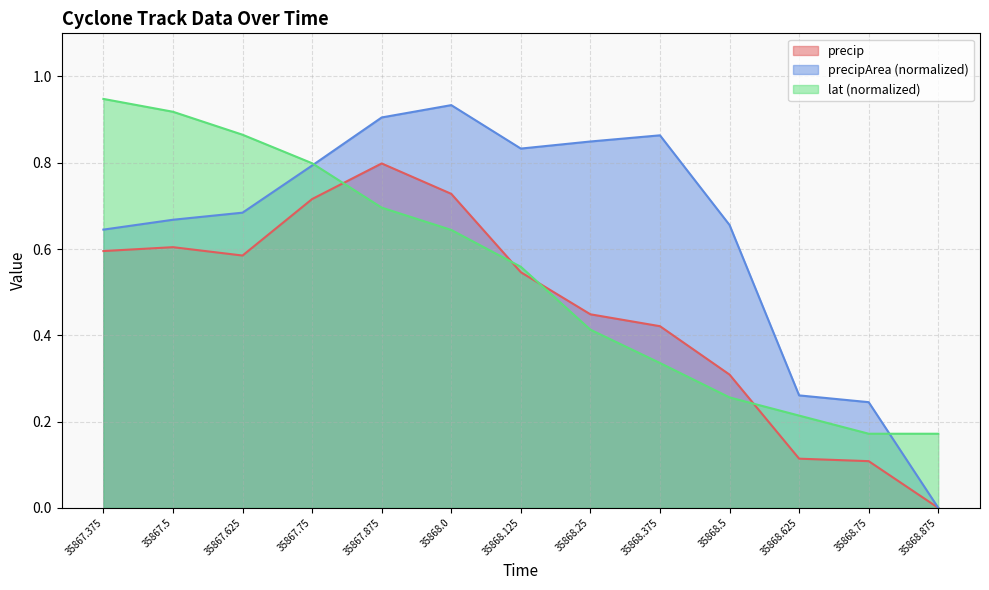

Where is precipArea nearest to the value 0?

35868.875